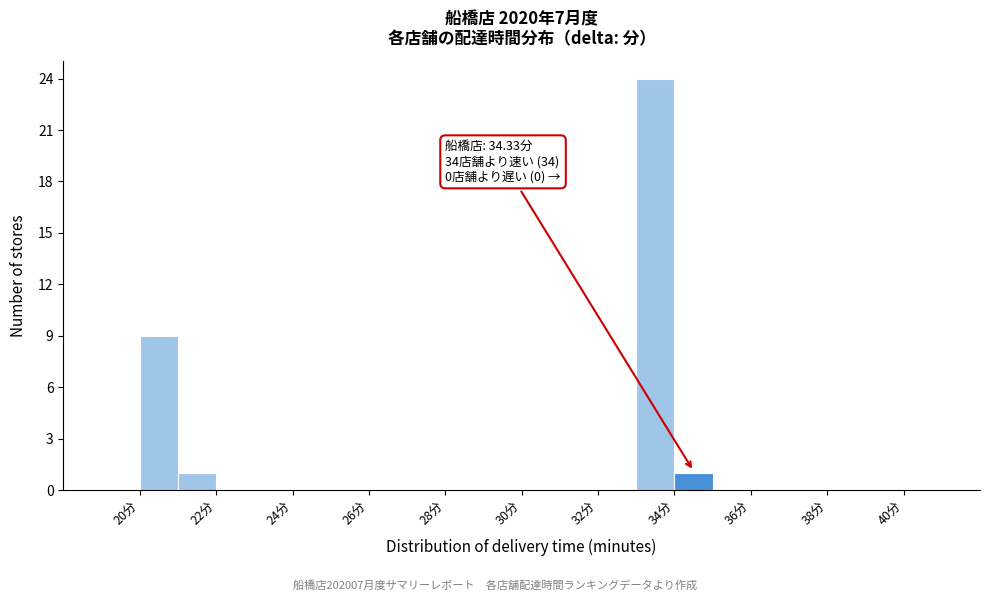

Over which range of the x-axis is the bar tallest?

33 to 34